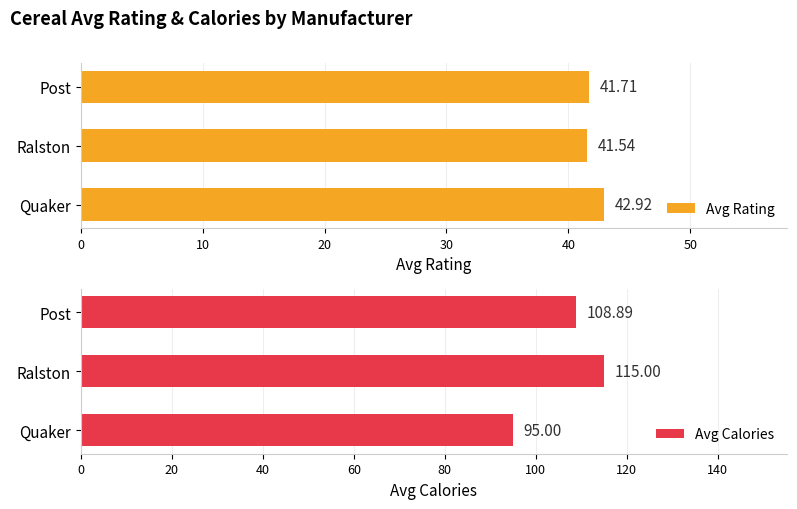

At which label does Avg Rating reach its peak?

Quaker